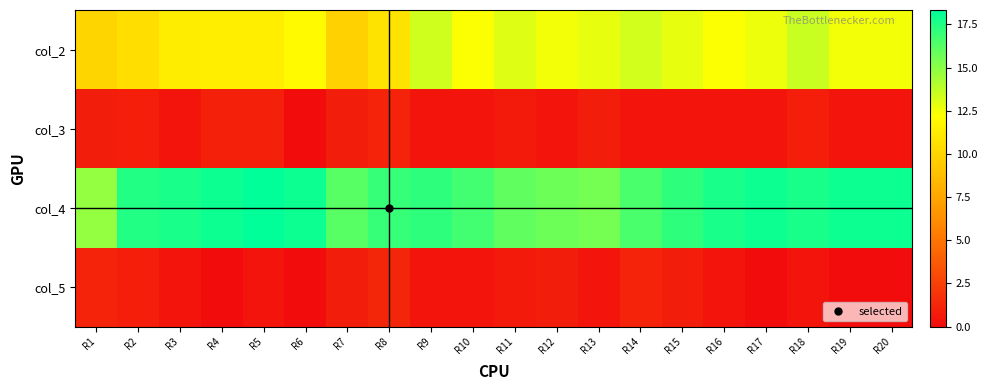

Reading right to left, what are all the values shown in this chart?

col_2: R20=12.5	R19=12.5	R18=13.5	R17=12.7	R16=12.2	R15=12.8	R14=13.2	R13=12.8	R12=12.5	R11=13.0	R10=12.2	R9=13.3	R8=10.8	R7=9.8	R6=12.0	R5=11.3	R4=11.3	R3=11.2	R2=10.5	R1=10.0
col_3: R20=0.5	R19=0.5	R18=0.9	R17=0.5	R16=0.4	R15=0.4	R14=0.4	R13=0.8	R12=0.5	R11=0.7	R10=0.4	R9=0.5	R8=1.1	R7=0.8	R6=0.0	R5=0.9	R4=0.9	R3=0.4	R2=0.9	R1=0.8
col_4: R20=18.0	R19=18.0	R18=17.8	R17=18.0	R16=17.8	R15=17.2	R14=16.5	R13=15.5	R12=15.8	R11=16.0	R10=16.8	R9=17.2	R8=17.0	R7=16.2	R6=18.0	R5=18.3	R4=18.0	R3=17.8	R2=17.5	R1=14.8
col_5: R20=0.0	R19=0.0	R18=0.4	R17=0.0	R16=0.4	R15=0.8	R14=1.1	R13=0.5	R12=0.8	R11=0.7	R10=0.4	R9=0.4	R8=1.2	R7=0.8	R6=0.0	R5=0.5	R4=0.0	R3=0.4	R2=0.9	R1=1.1